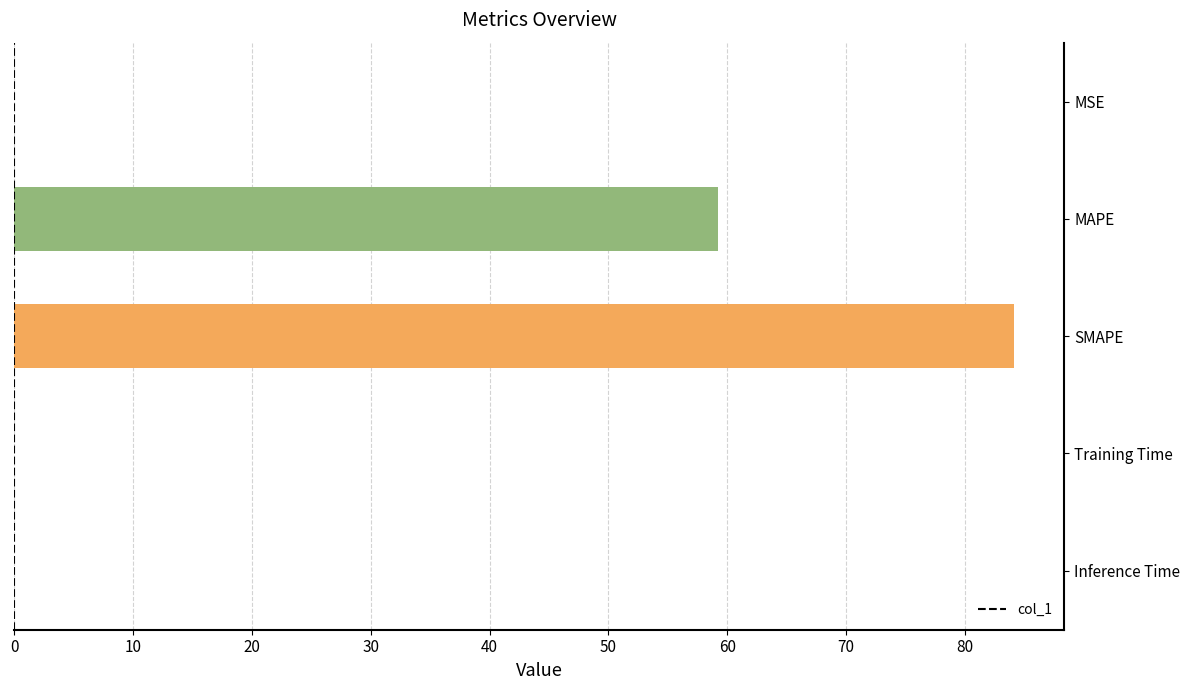

What is the sum of all values?

143.4